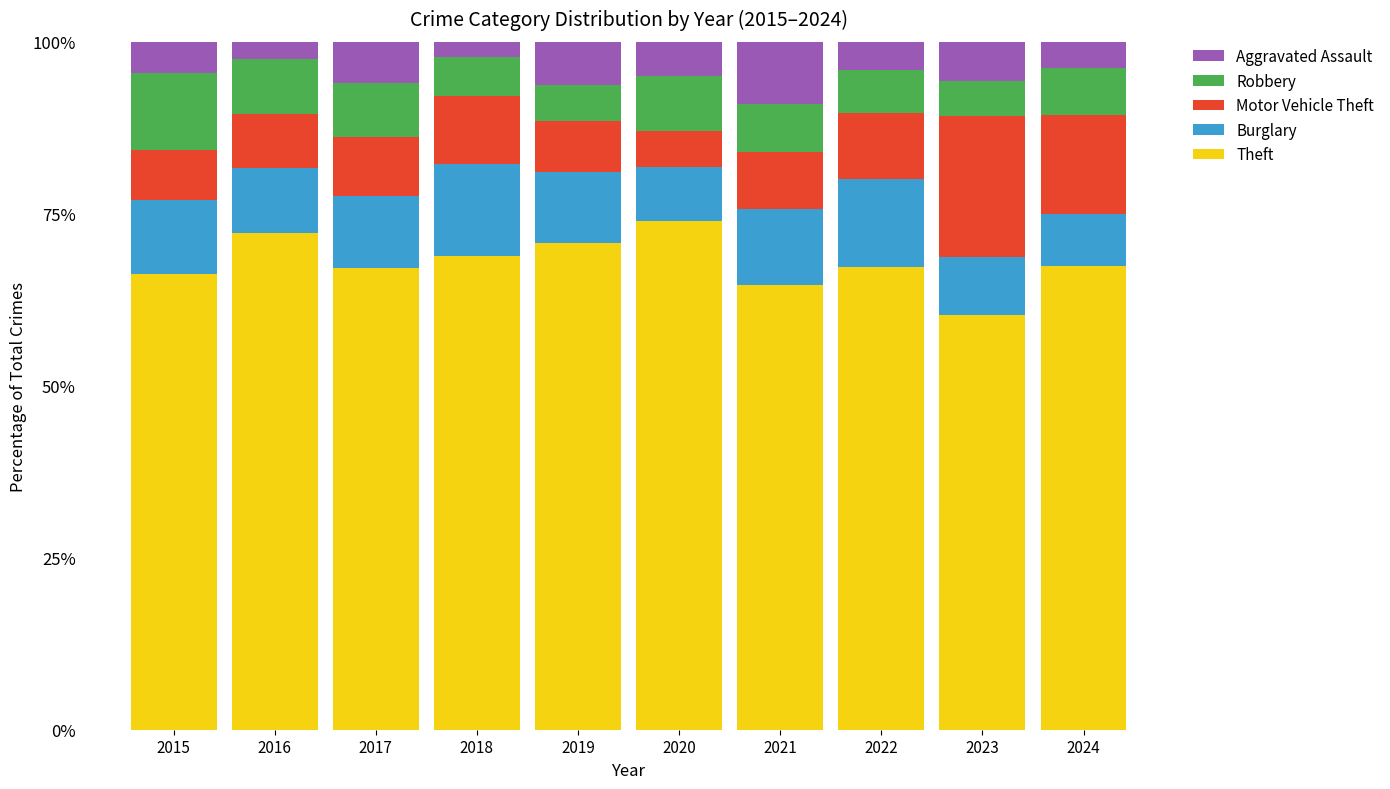

What is the total value across all series at 2022?

100.0